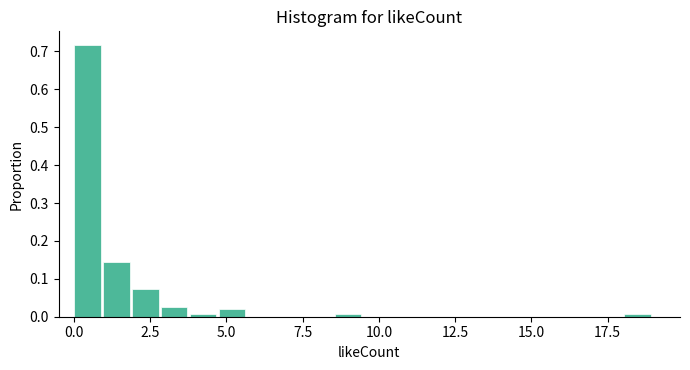

Read against the x-axis, roughly where is the centre of the tallest bar?

0.5